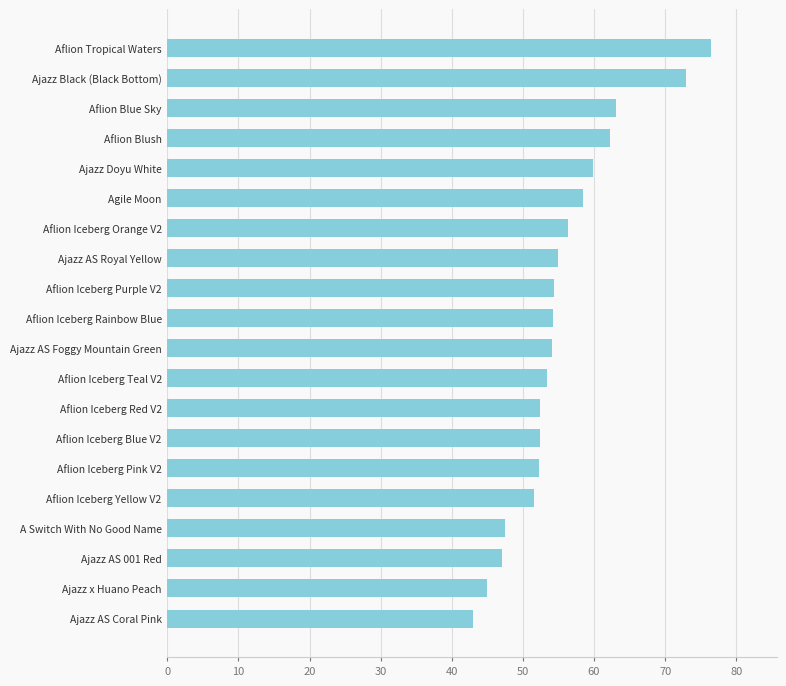

What value does the data have at Aflion Iceberg Purple V2?

54.4